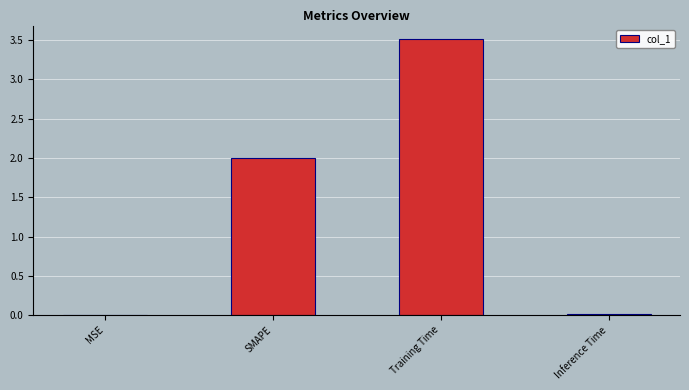

What is the sum of all values?

5.5